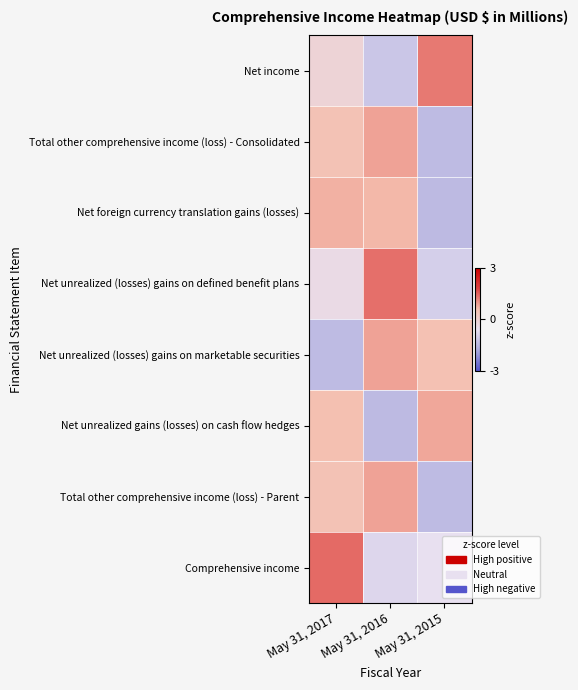

What is the maximum value shown in the chart?

1.4